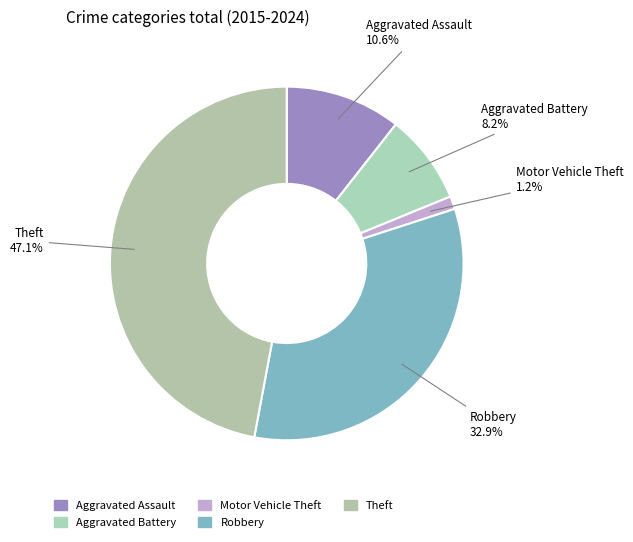

Which category has the biggest portion of the pie?

Theft